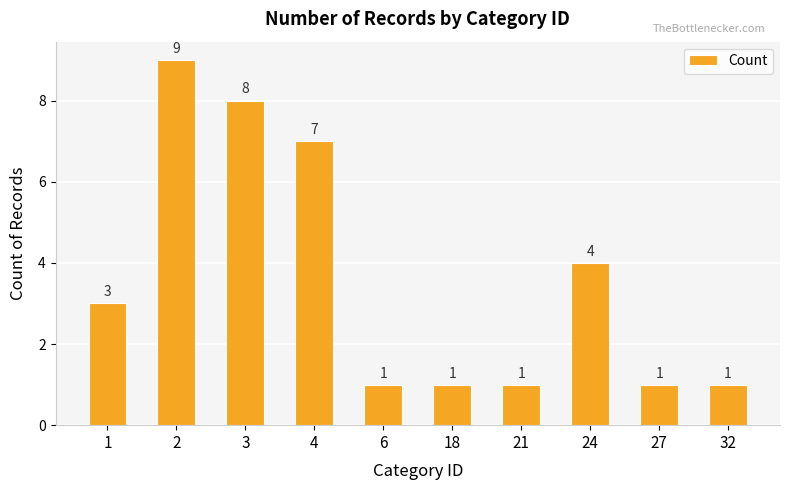

How many bars are there in total?

10